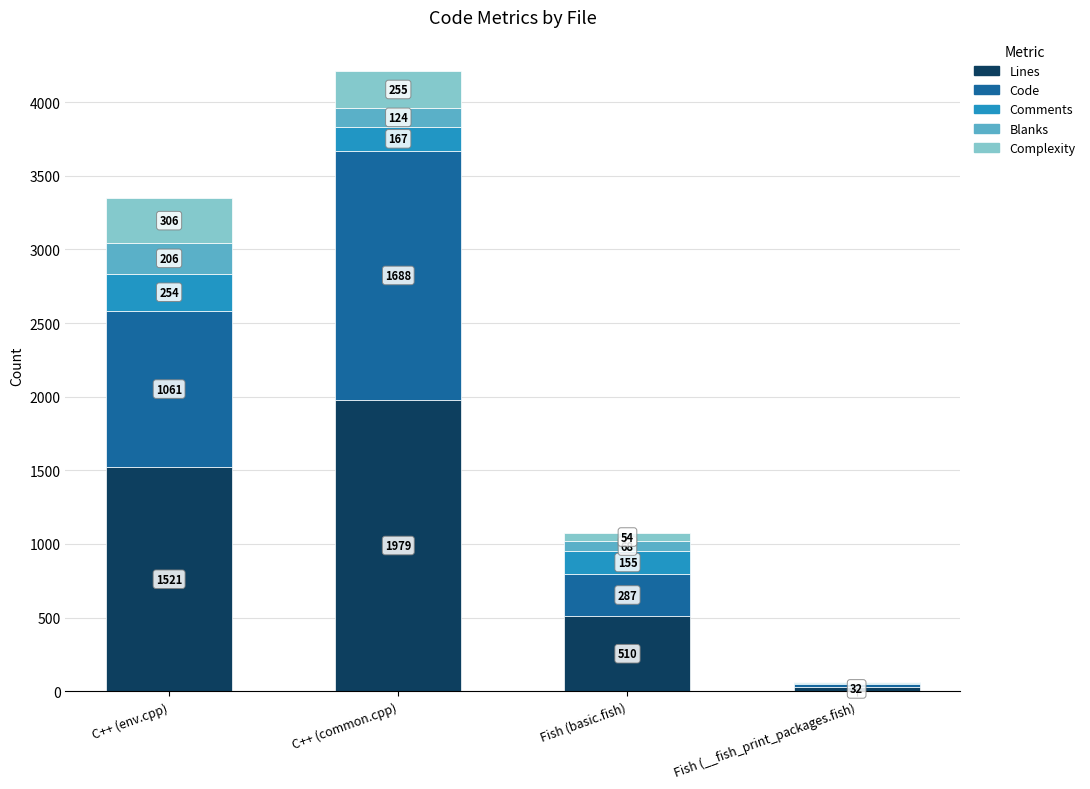

Reading right to left, transcribe the values for Lines.

Fish (__fish_print_packages.fish)=32	Fish (basic.fish)=510	C++ (common.cpp)=1979	C++ (env.cpp)=1521